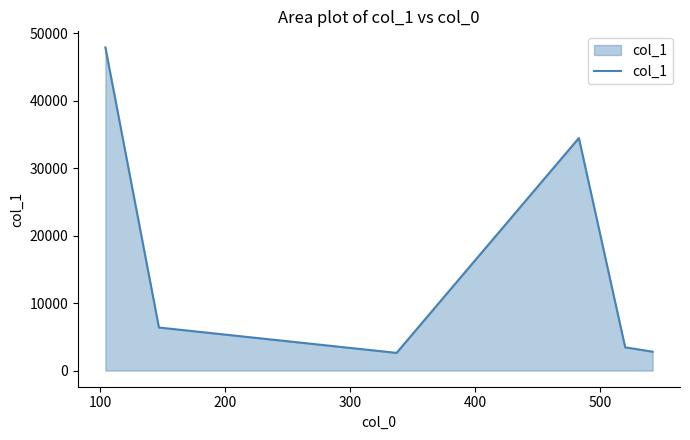

What is the maximum value shown in the chart?

47868.3